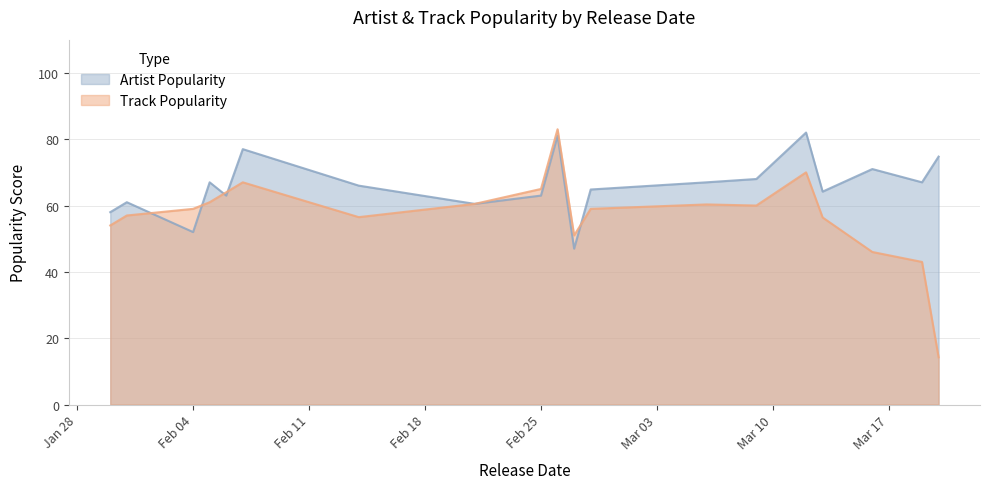

True or false: Track Popularity has more than 1 points higher than both neighbors.

True